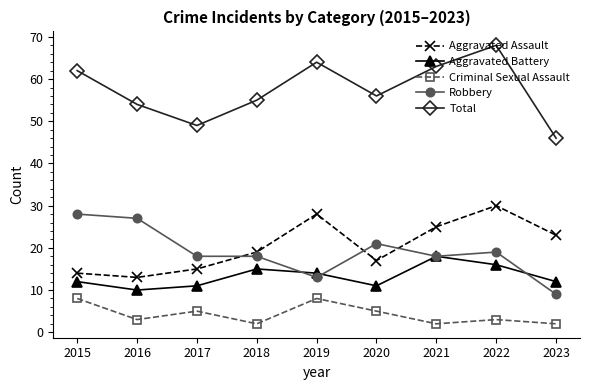

Which series has the widest spread of values?

Total